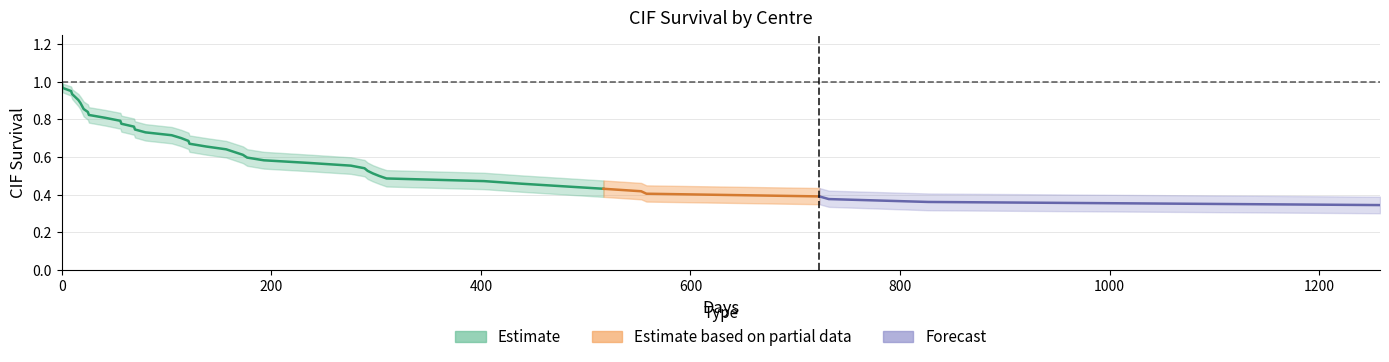

Does the chart display data point markers on the line(s)?

No